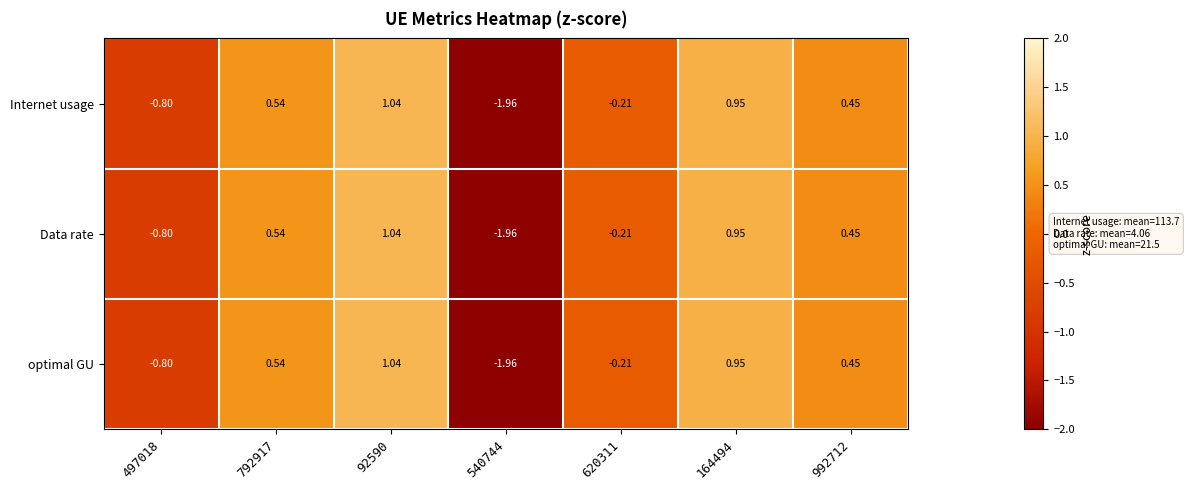

What is the total value across all series at 620311?

-0.6